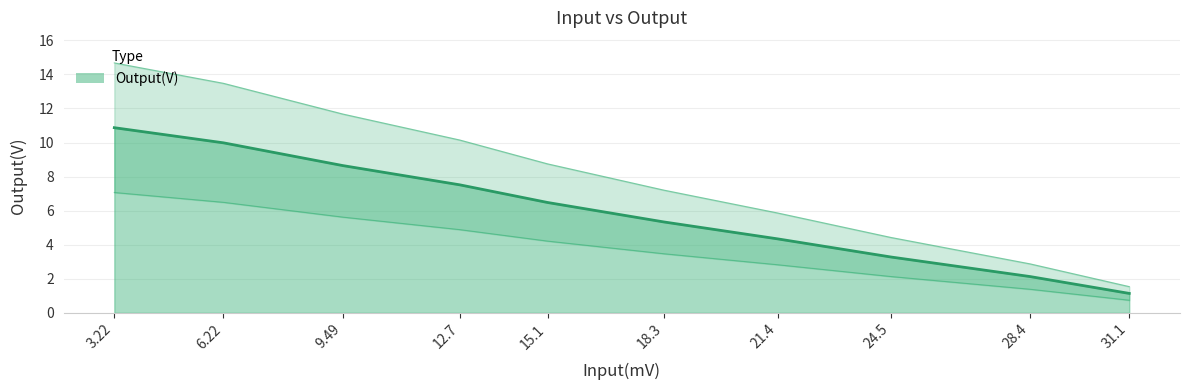

How many categories are shown in the chart?

10